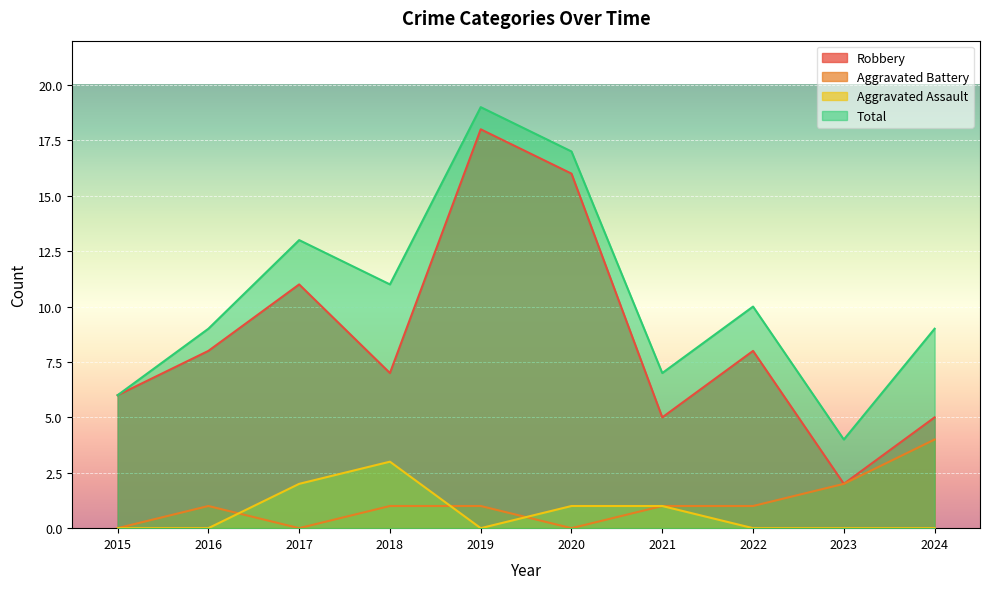

Reading right to left, transcribe all the data shown in this chart.

Robbery: 5	2	8	5	16	18	7	11	8	6
Aggravated Battery: 4	2	1	1	0	1	1	0	1	0
Aggravated Assault: 0	0	0	1	1	0	3	2	0	0
Total: 9	4	10	7	17	19	11	13	9	6